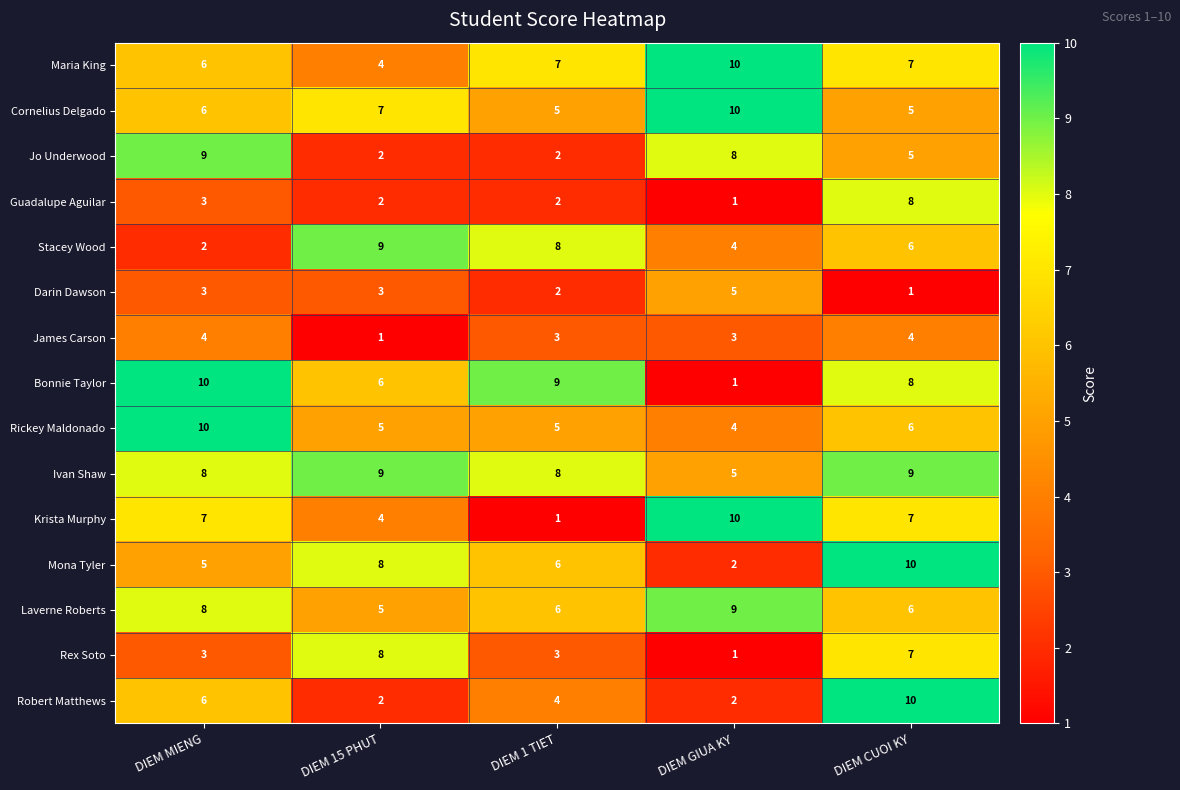

At which category is the sum across all series the highest?

DIEM CUOI KY